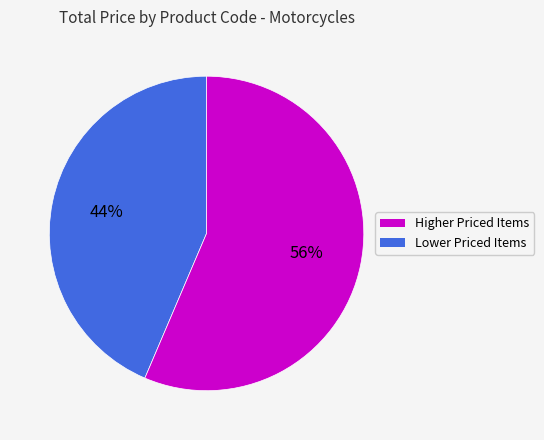

Is there a majority slice in this chart?

Yes